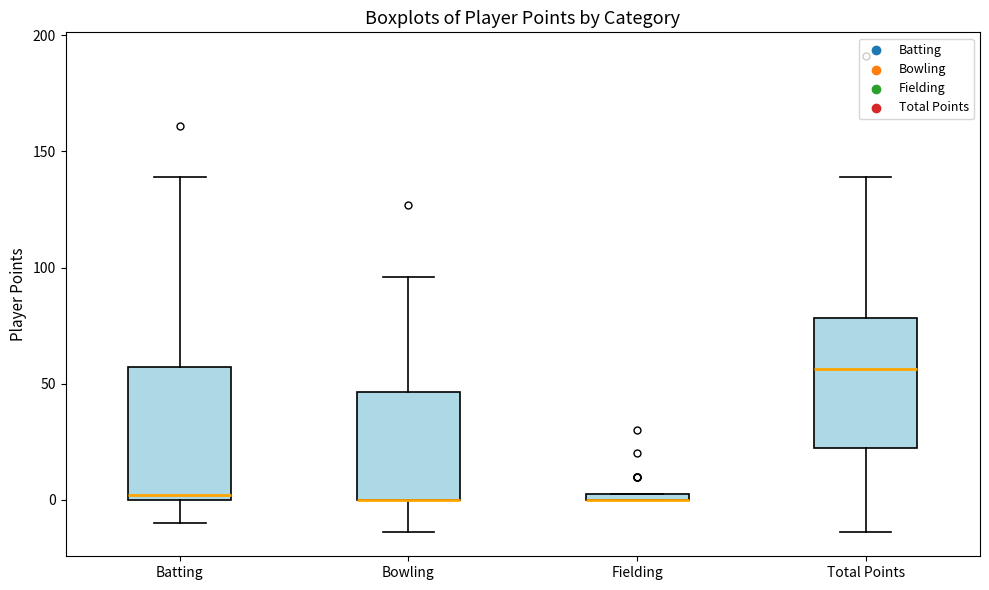

Where does the upper whisker of the box for Total Points end on the y-axis? The values are not printed on the chart, so give them approximately, as read against the axis.

140